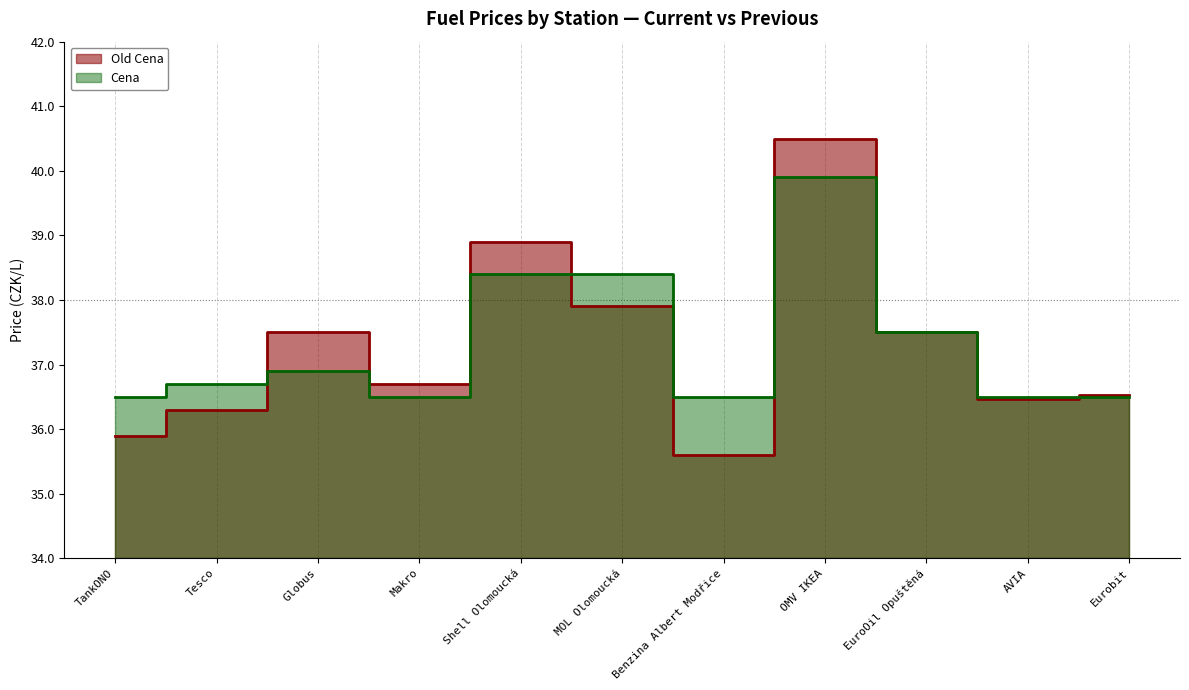

What is the approximate value of Cena at Globus?

36.9